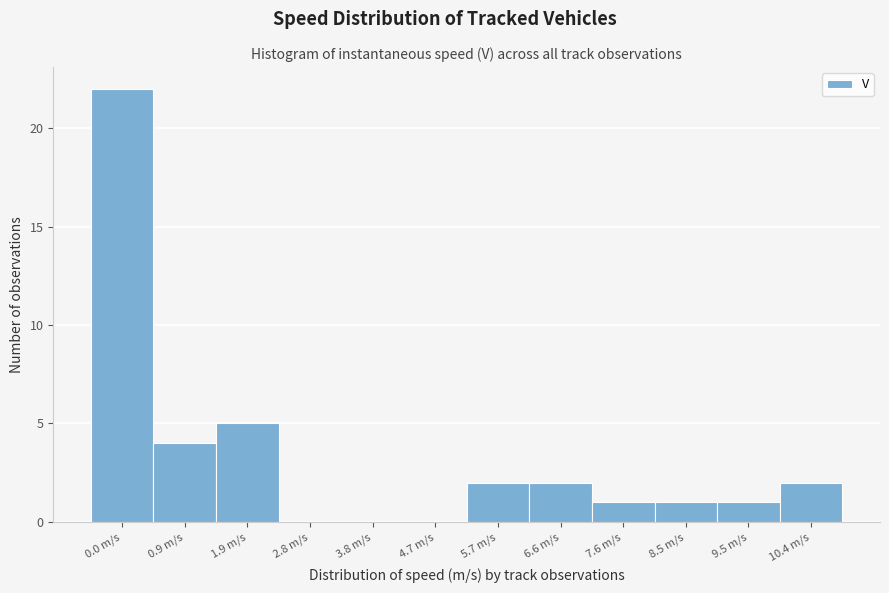

Reading left to right, transcribe all the data shown in this chart.

0.0 m/s=22	0.9 m/s=4	1.9 m/s=5	2.8 m/s=0	3.8 m/s=0	4.7 m/s=0	5.7 m/s=2	6.6 m/s=2	7.6 m/s=1	8.5 m/s=1	9.5 m/s=1	10.4 m/s=2